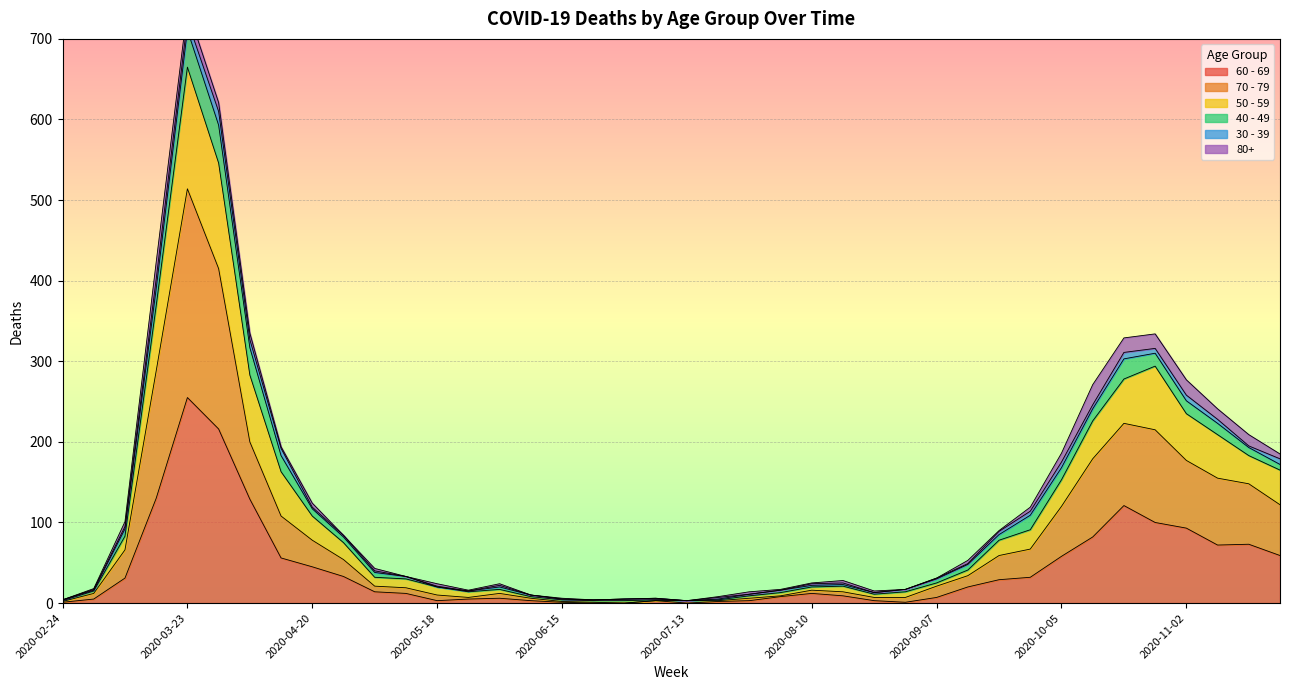

Is it true that 70 - 79 equals 51 at 2020-10-26?

False